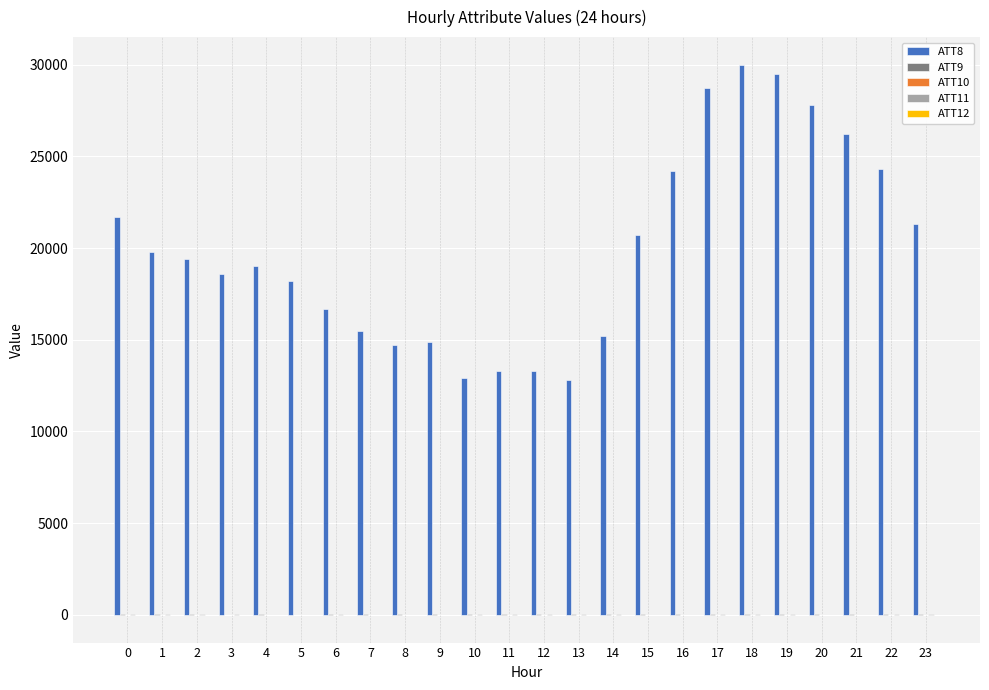

Read the ATT8 value at 11.

13300.0